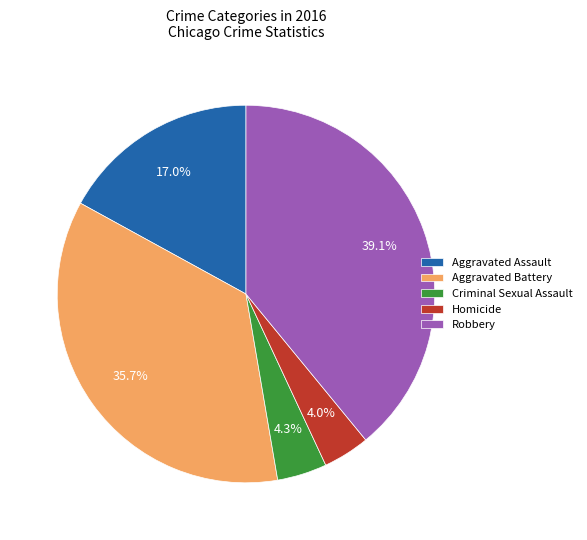

Is it true that Aggravated Assault is 17% of the pie?

True